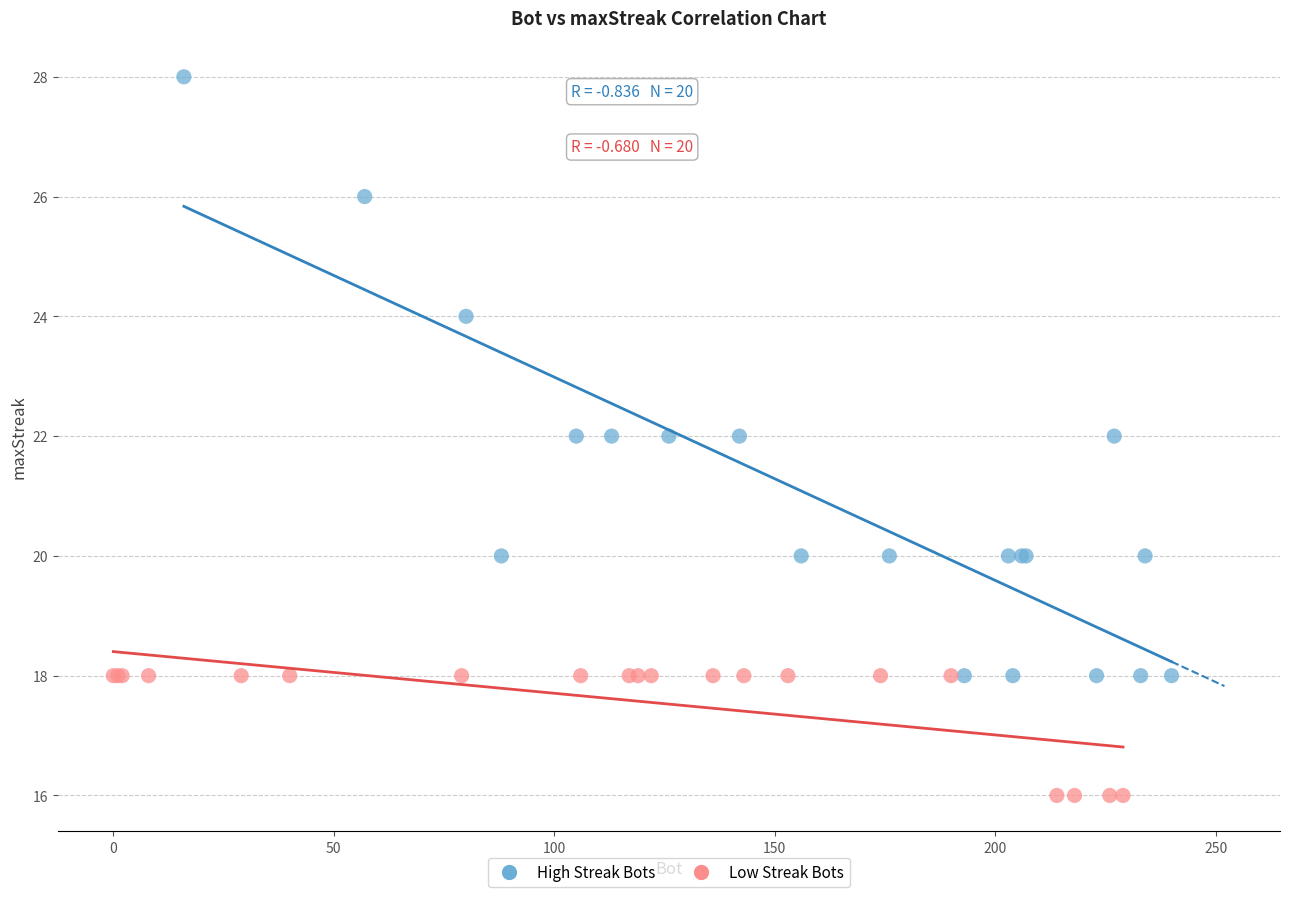

Which series has the widest spread of Y values?

High Streak Bots